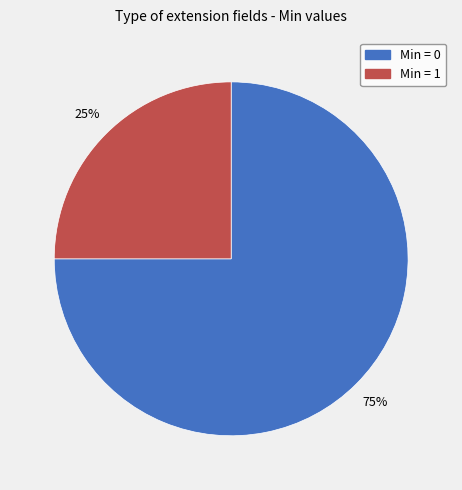

Combined, do Min = 1 and Min = 0 account for over 50%?

Yes